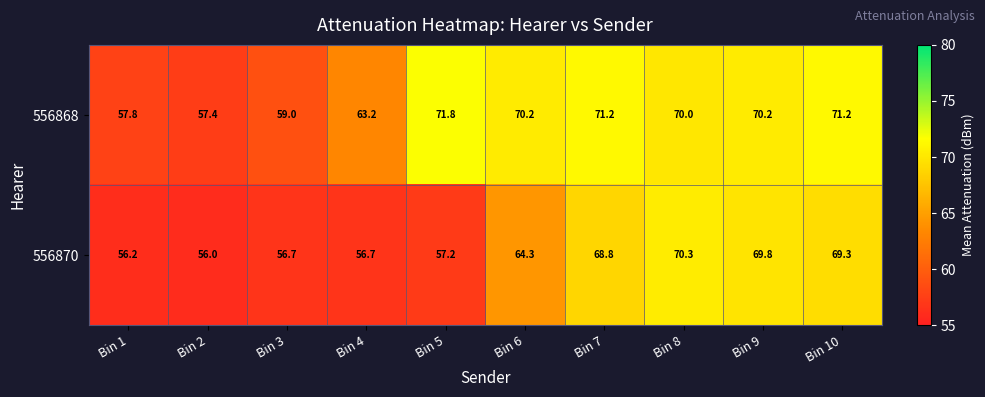

List the series in order of their overall mean, highest first.

556868, 556870